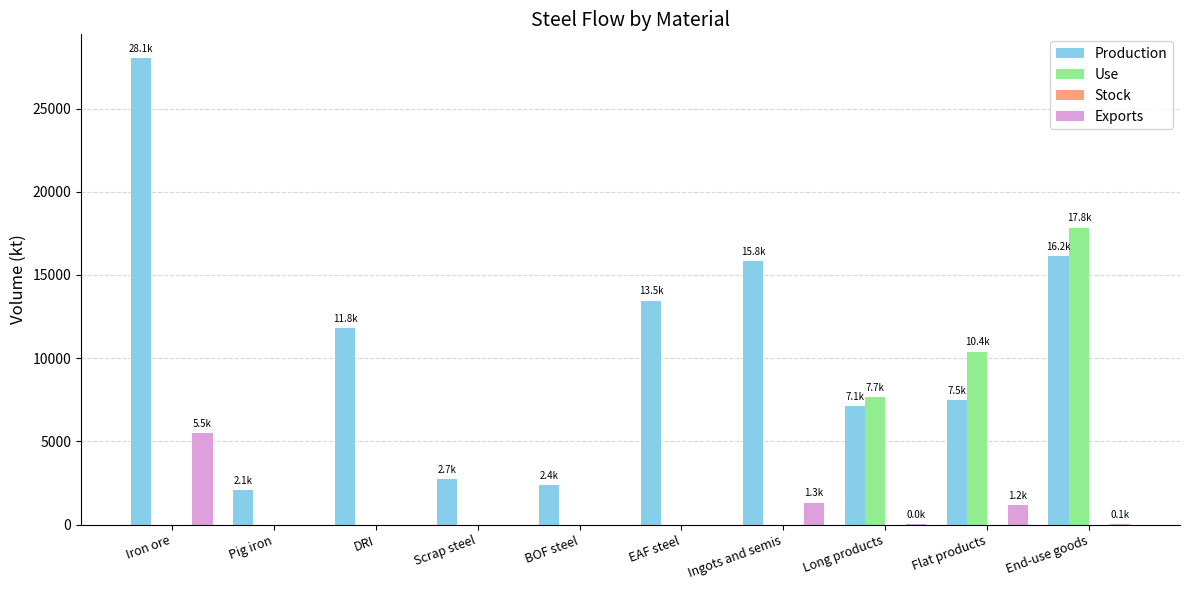

What is the spread (max minus min) of values at BOF steel?

2358.9